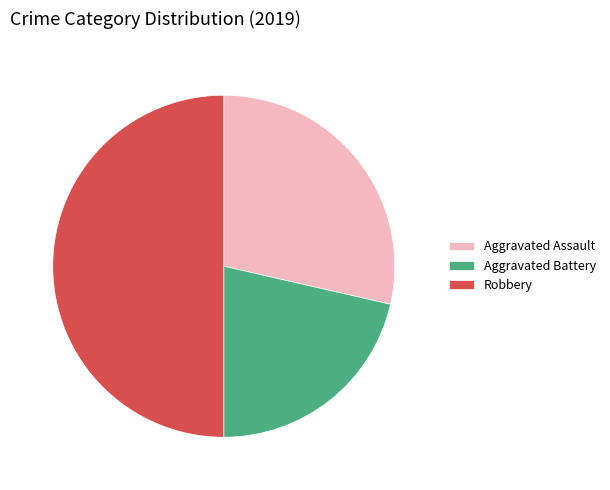

What is the ratio of the value at Robbery to the value at Aggravated Battery?

2.3